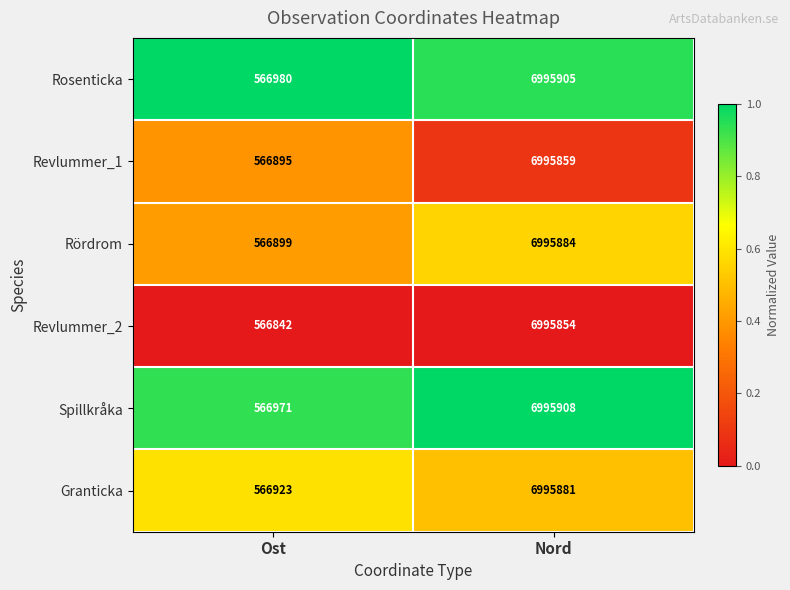

What is the sum of the Rördrom values at Nord and Ost?

7562783